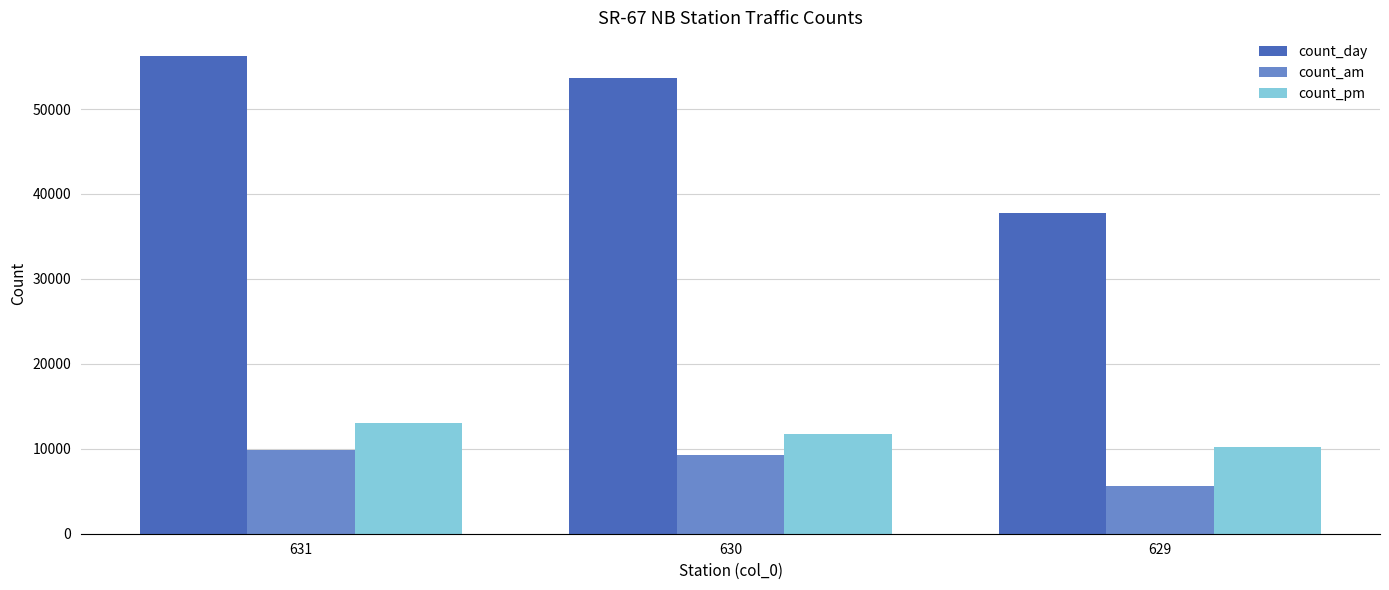

What is the difference between the count_day values at 629 and 630?

15978